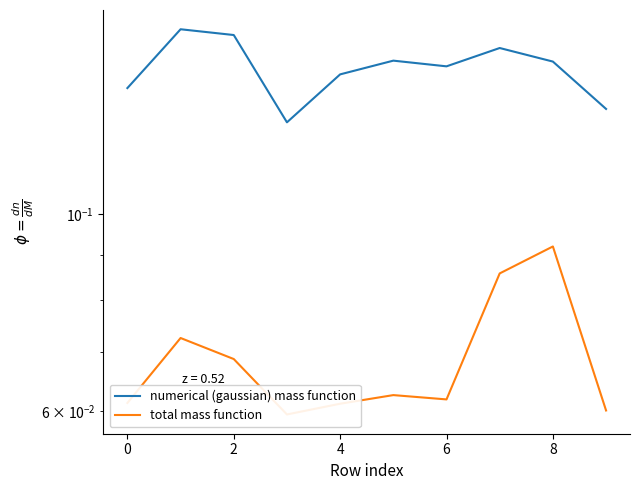

List the series in order of their peak value, highest first.

numerical (gaussian) mass function, total mass function